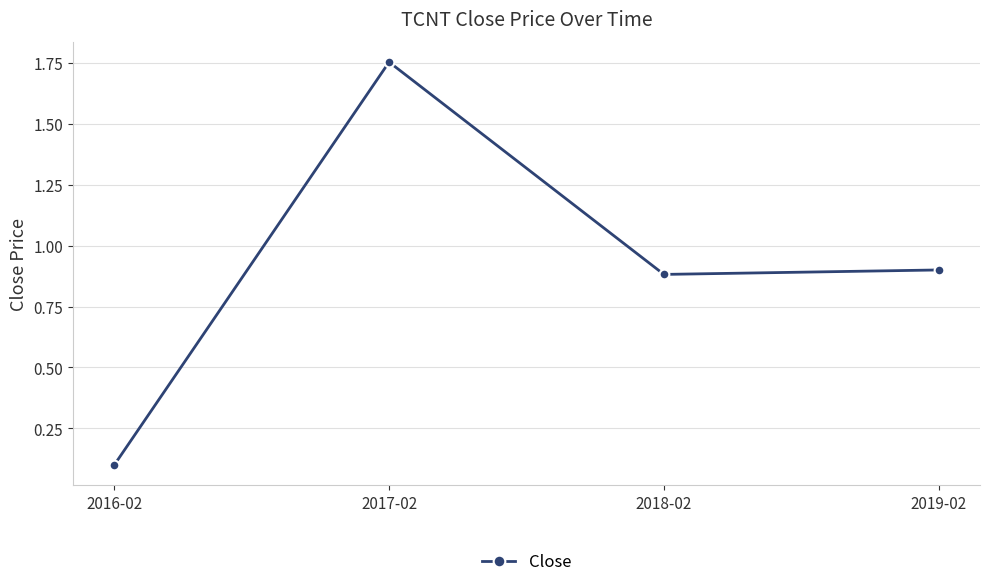

List the labels in order of value, largest first.

2017-02, 2019-02, 2018-02, 2016-02